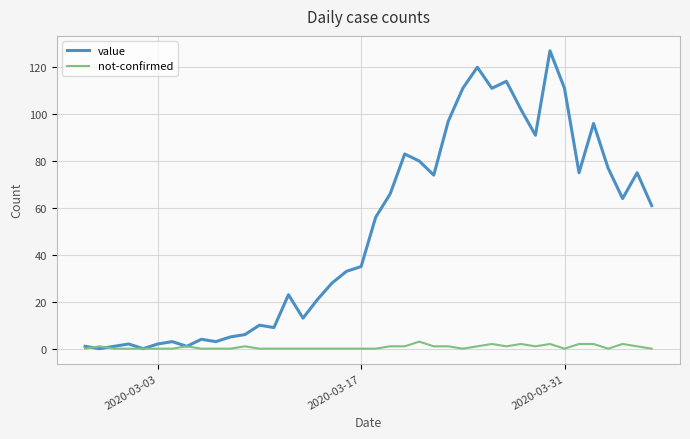

Rank the series by their maximum value, from highest to lowest.

value, not-confirmed